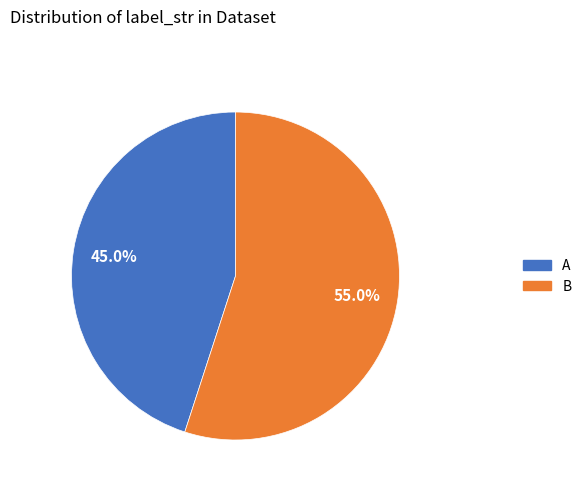

Which slice represents more than half of the pie?

B